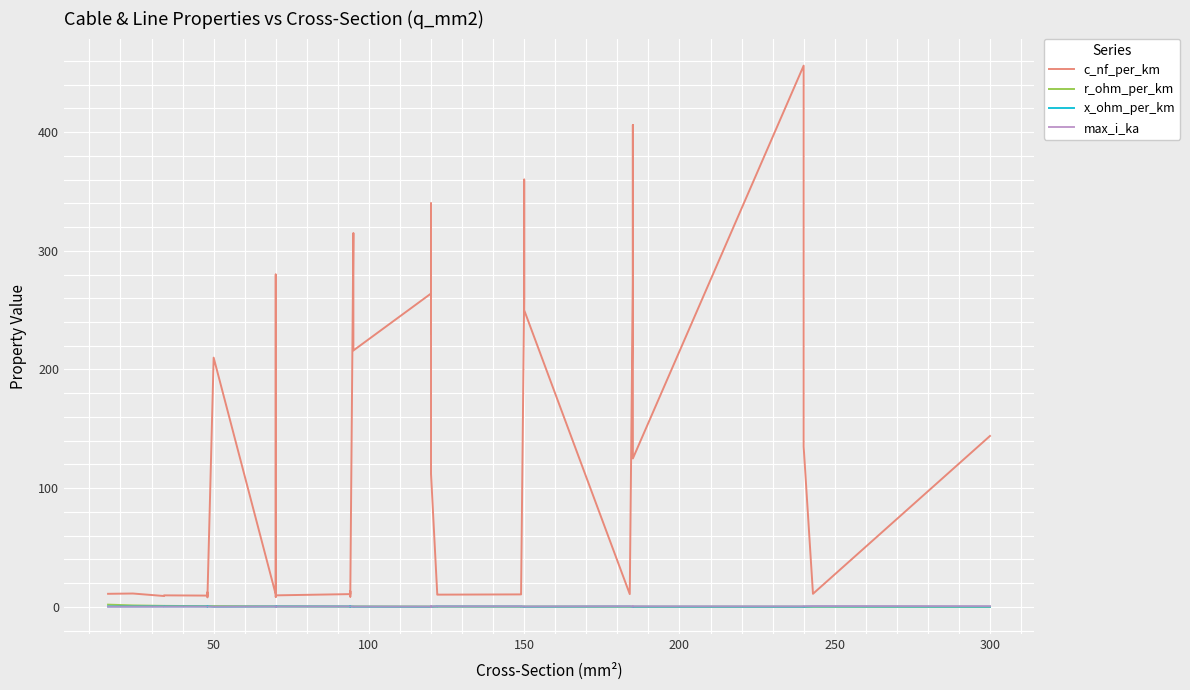

What is the minimum value shown in the chart?

0.1